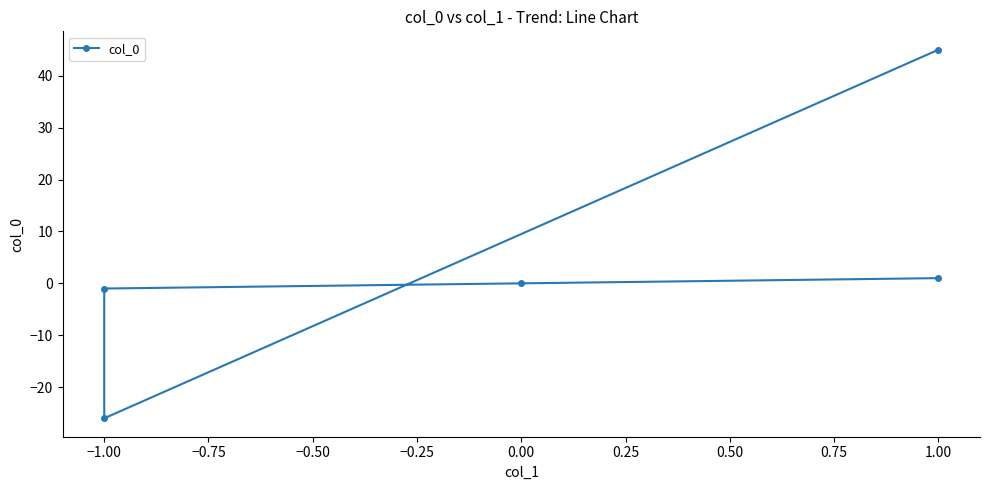

How many negative values are there?

2